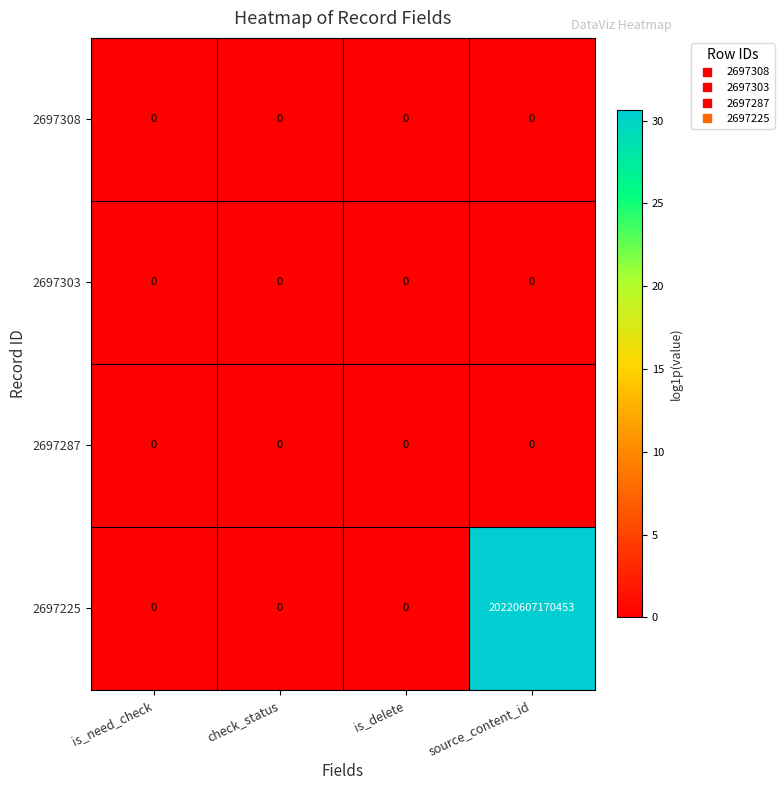

Which label corresponds to the largest value in the chart?

source_content_id